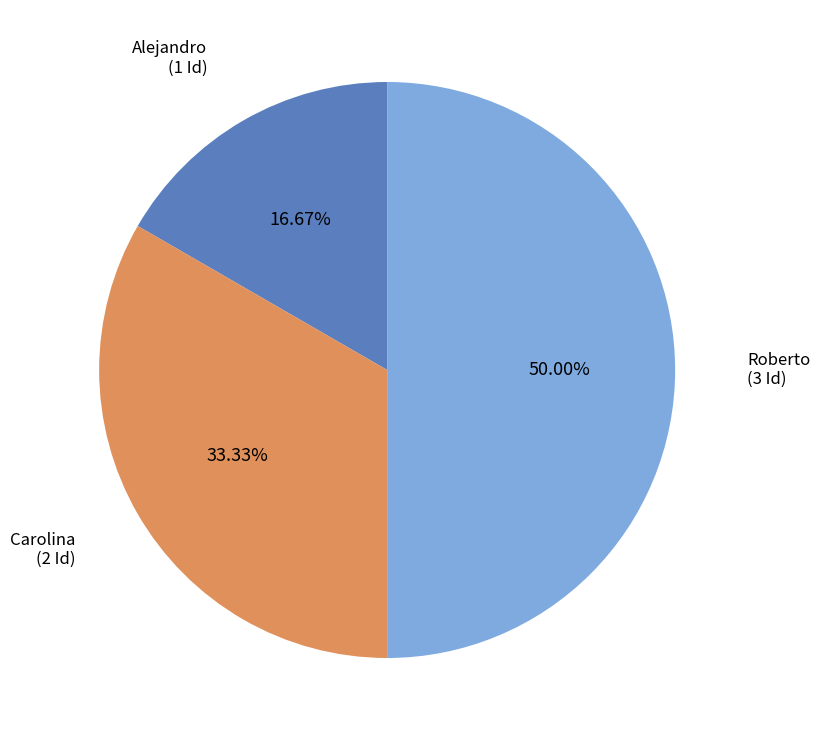

How much of the chart is everything except Roberto?

50.0%